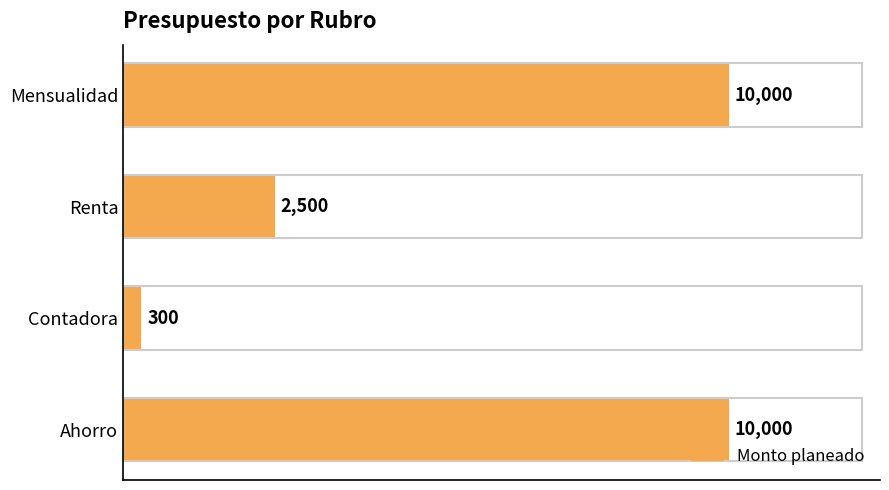

What is the difference between the maximum and minimum values?

9700